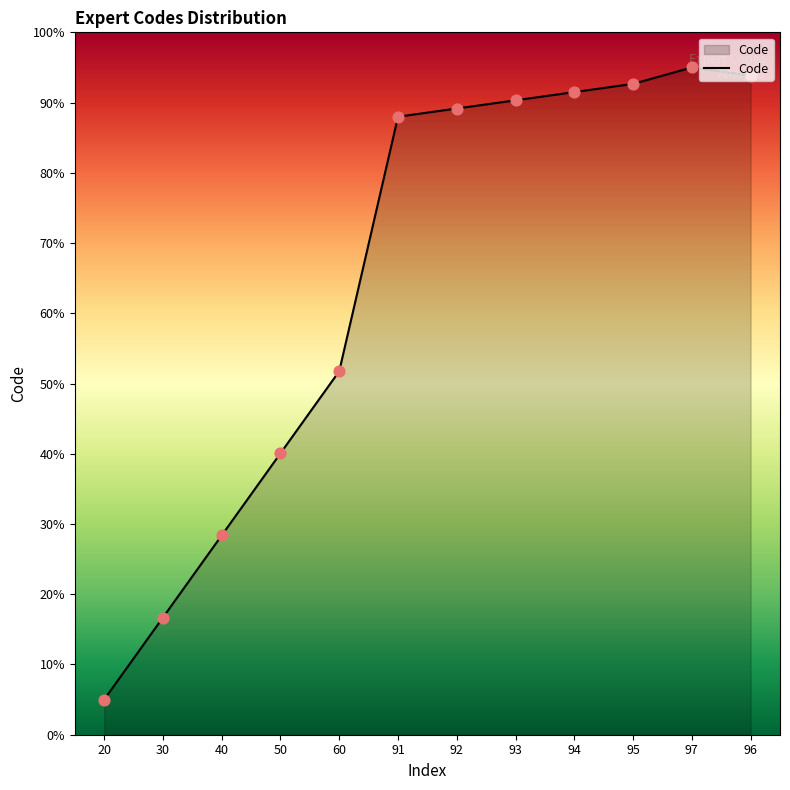

Approximately how many times larger is the value at 60 compared to 95?

0.6